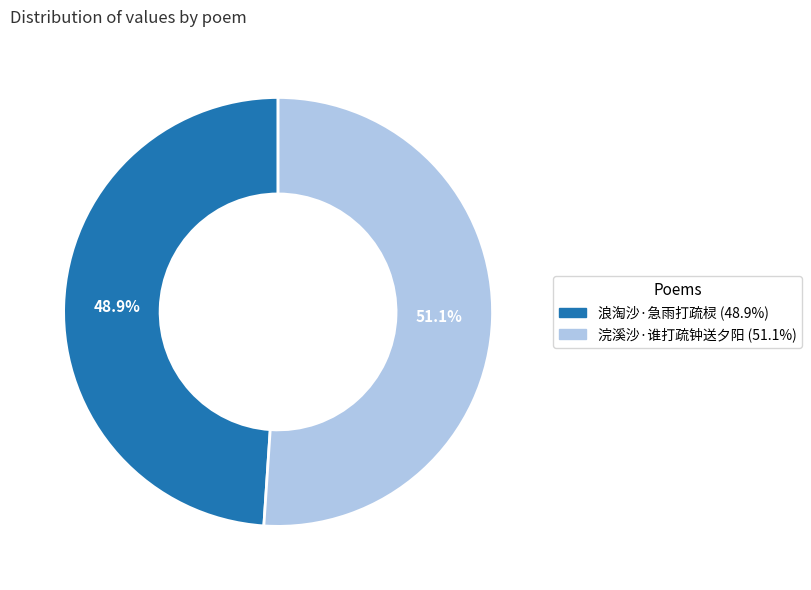

What is the smallest slice in the pie chart?

浪淘沙·急雨打疏棂